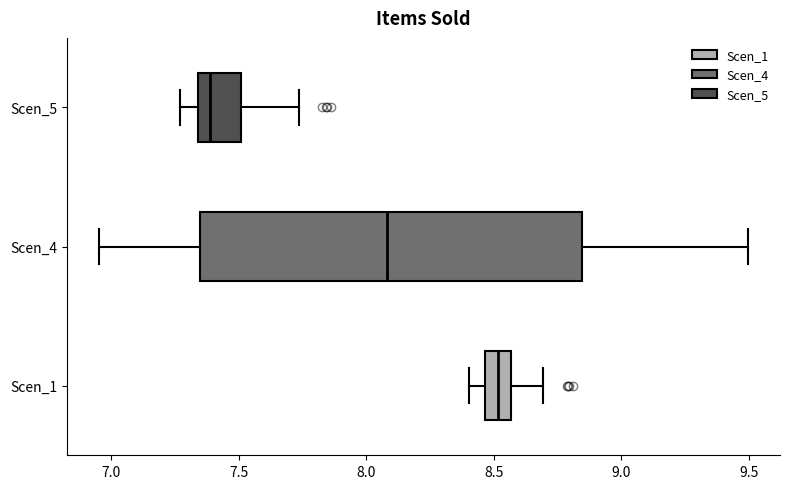

Which box has the furthest to the right median line?

Scen_1